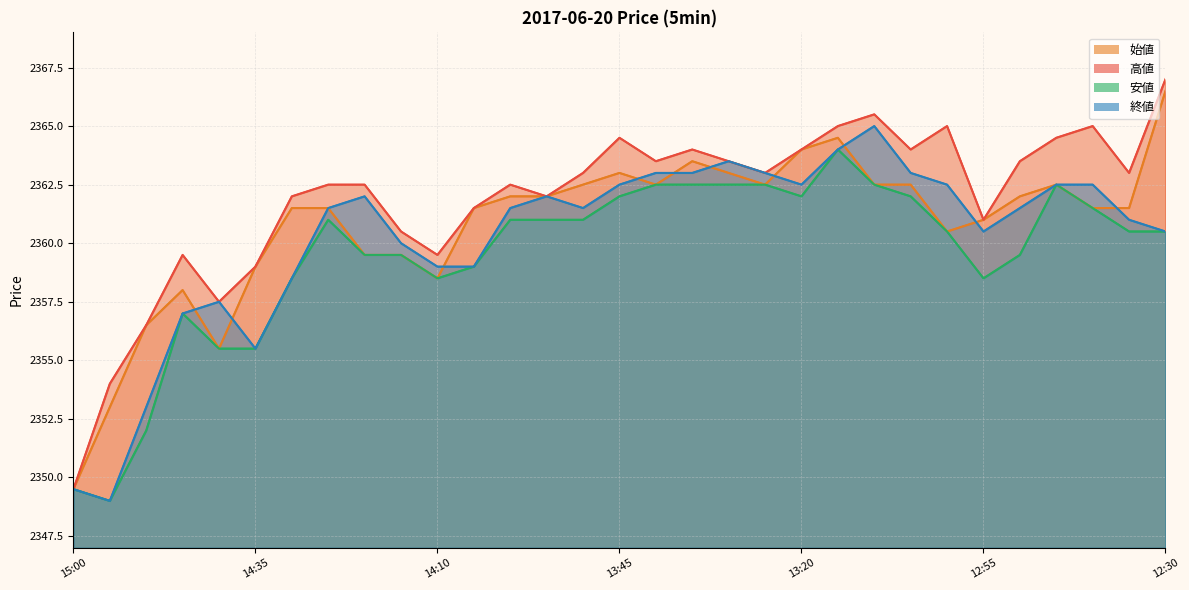

How many values in the 安値 series exceed 2360?

18